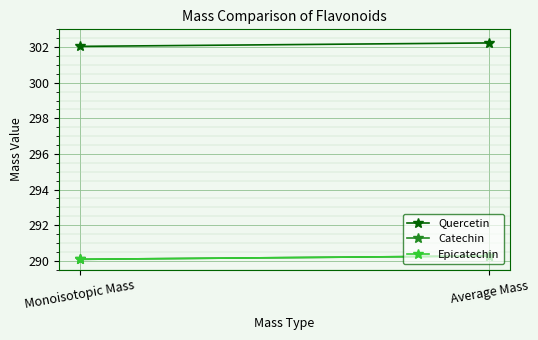

Which category has the lowest value in the Quercetin series?

Monoisotopic Mass